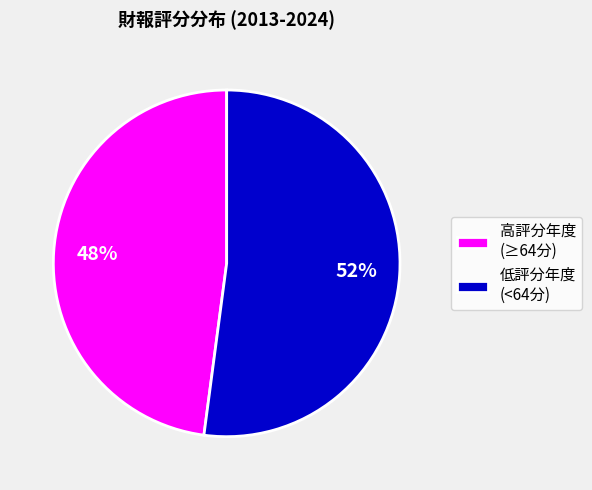

What is the smallest slice in the pie chart?

高評分年度 (≥64分)